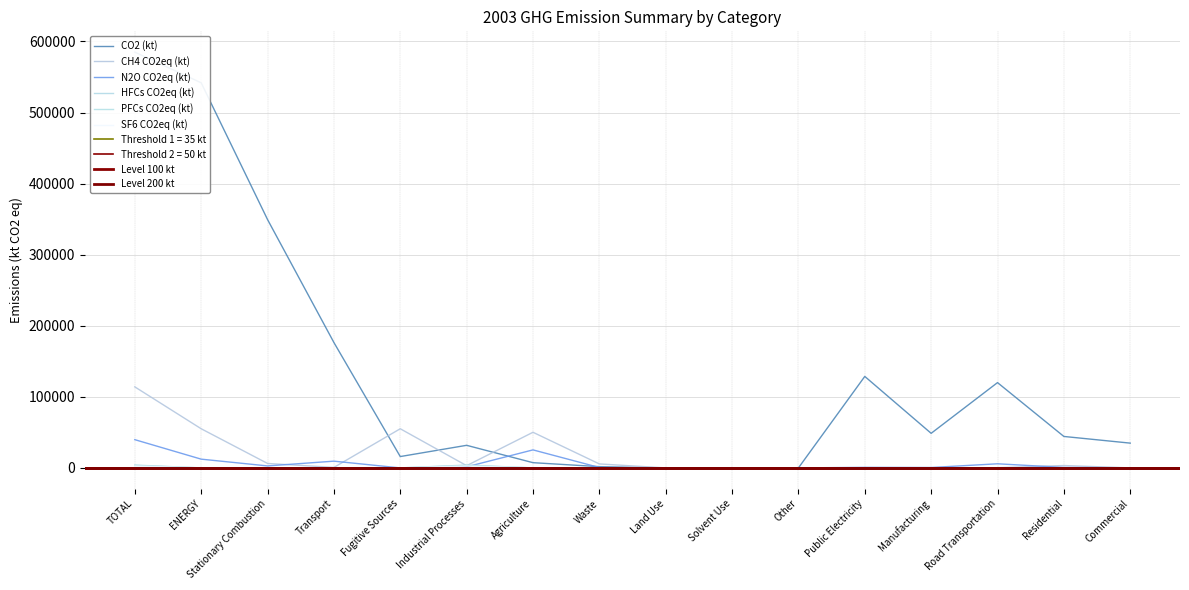

Rank the series by their maximum value, from lowest to highest.

PFCs CO2eq (kt), SF6 CO2eq (kt), HFCs CO2eq (kt), N2O CO2eq (kt), CH4 CO2eq (kt), CO2 (kt)